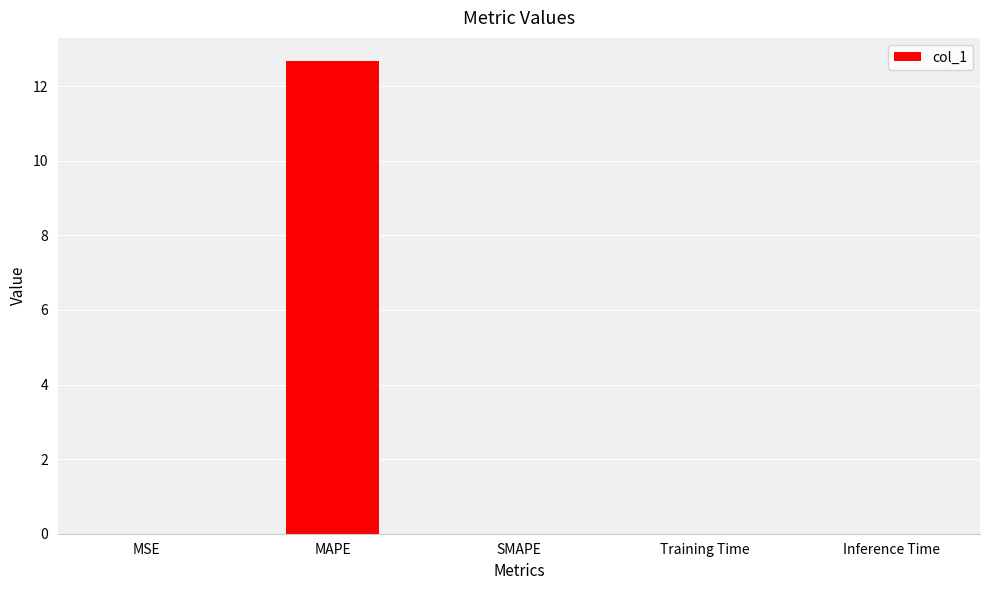

Is it true that the value at Inference Time is 0.0?

True